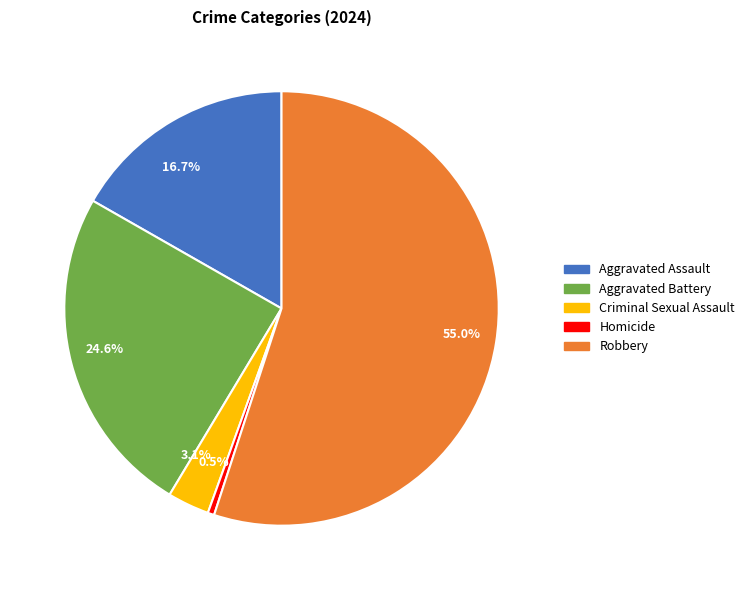

Combined, do Criminal Sexual Assault and Homicide account for over 50%?

No